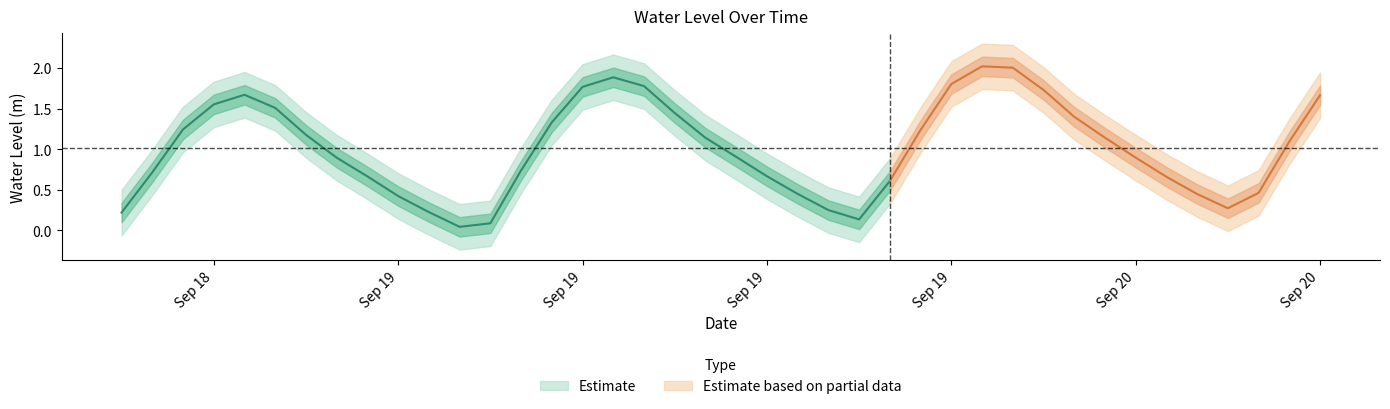

Reading right to left, transcribe all the data shown in this chart.

2024-09-20 09:00:00=1.7	2024-09-20 08:00:00=1.1	2024-09-20 07:00:00=0.5	2024-09-20 06:00:00=0.3	2024-09-20 05:00:00=0.4	2024-09-20 04:00:00=0.7	2024-09-20 03:00:00=0.9	2024-09-20 02:00:00=1.1	2024-09-20 01:00:00=1.4	2024-09-20 00:00:00=1.7	2024-09-19 23:00:00=2.0	2024-09-19 22:00:00=2.0	2024-09-19 21:00:00=1.8	2024-09-19 20:00:00=1.2	2024-09-19 19:00:00=0.6	2024-09-19 18:00:00=0.1	2024-09-19 17:00:00=0.3	2024-09-19 16:00:00=0.4	2024-09-19 15:00:00=0.7	2024-09-19 14:00:00=0.9	2024-09-19 13:00:00=1.1	2024-09-19 12:00:00=1.4	2024-09-19 11:00:00=1.8	2024-09-19 10:00:00=1.9	2024-09-19 09:00:00=1.8	2024-09-19 08:00:00=1.3	2024-09-19 07:00:00=0.7	2024-09-19 06:00:00=0.1	2024-09-19 05:00:00=0.0	2024-09-19 04:00:00=0.2	2024-09-19 03:00:00=0.4	2024-09-19 02:00:00=0.7	2024-09-19 01:00:00=0.9	2024-09-19 00:00:00=1.2	2024-09-18 23:00:00=1.5	2024-09-18 22:00:00=1.7	2024-09-18 21:00:00=1.6	2024-09-18 20:00:00=1.2	2024-09-18 19:00:00=0.7	2024-09-18 18:00:00=0.2